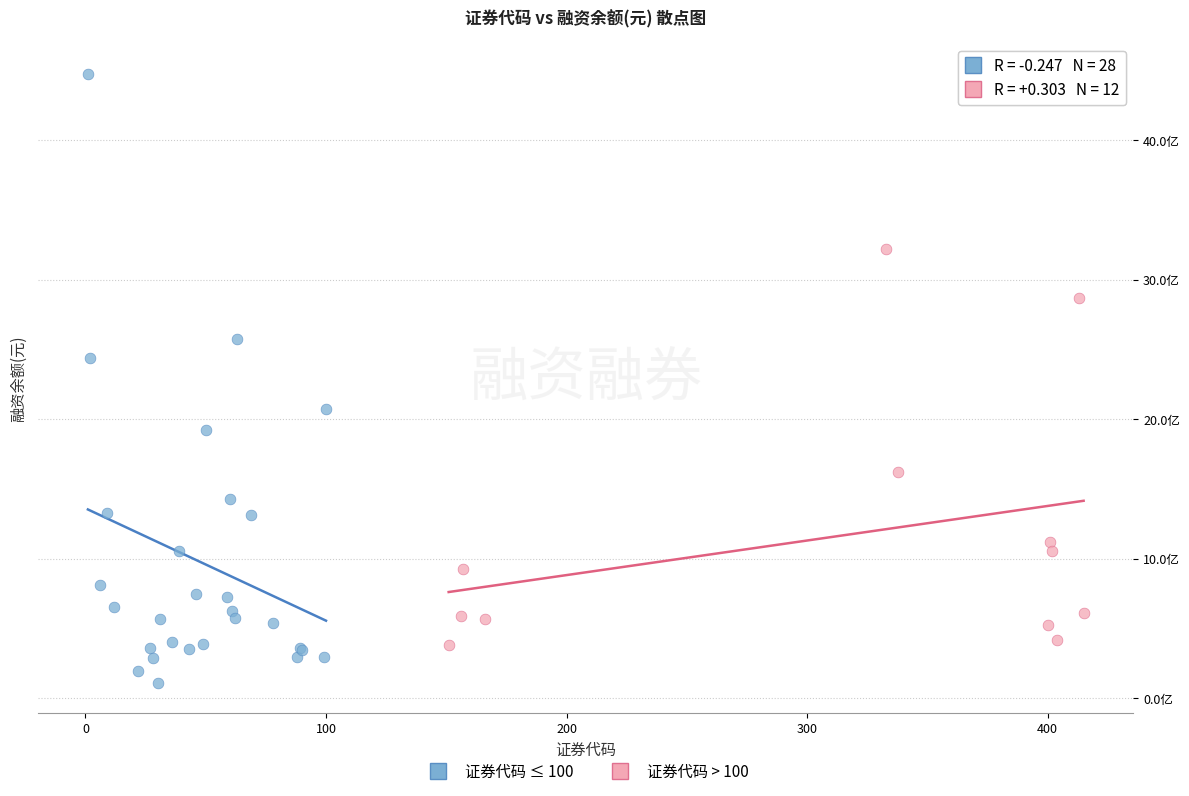

What are all the series names shown in the legend?

证券代码 ≤ 100, 证券代码 > 100